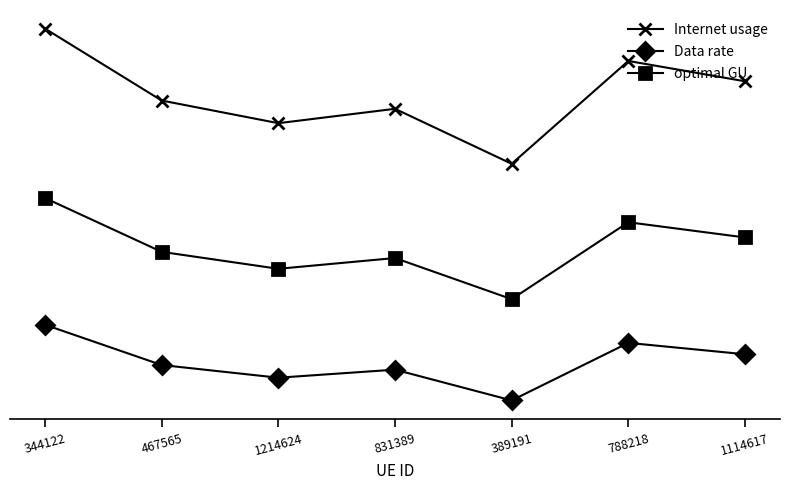

What are all the series names shown in the legend?

Internet usage, Data rate, optimal GU